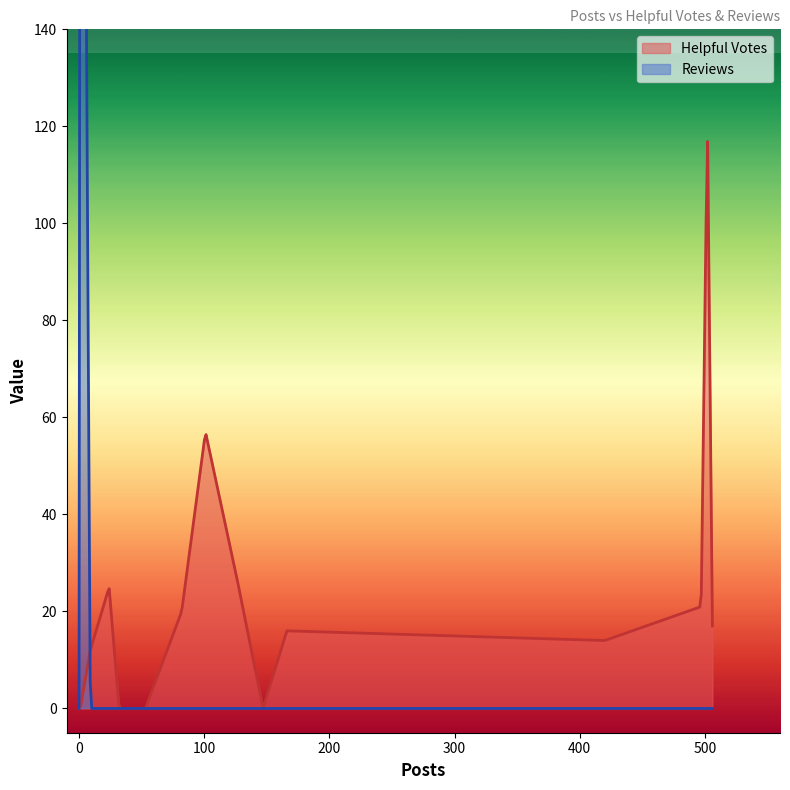

What is the highest value of the Reviews series?

366